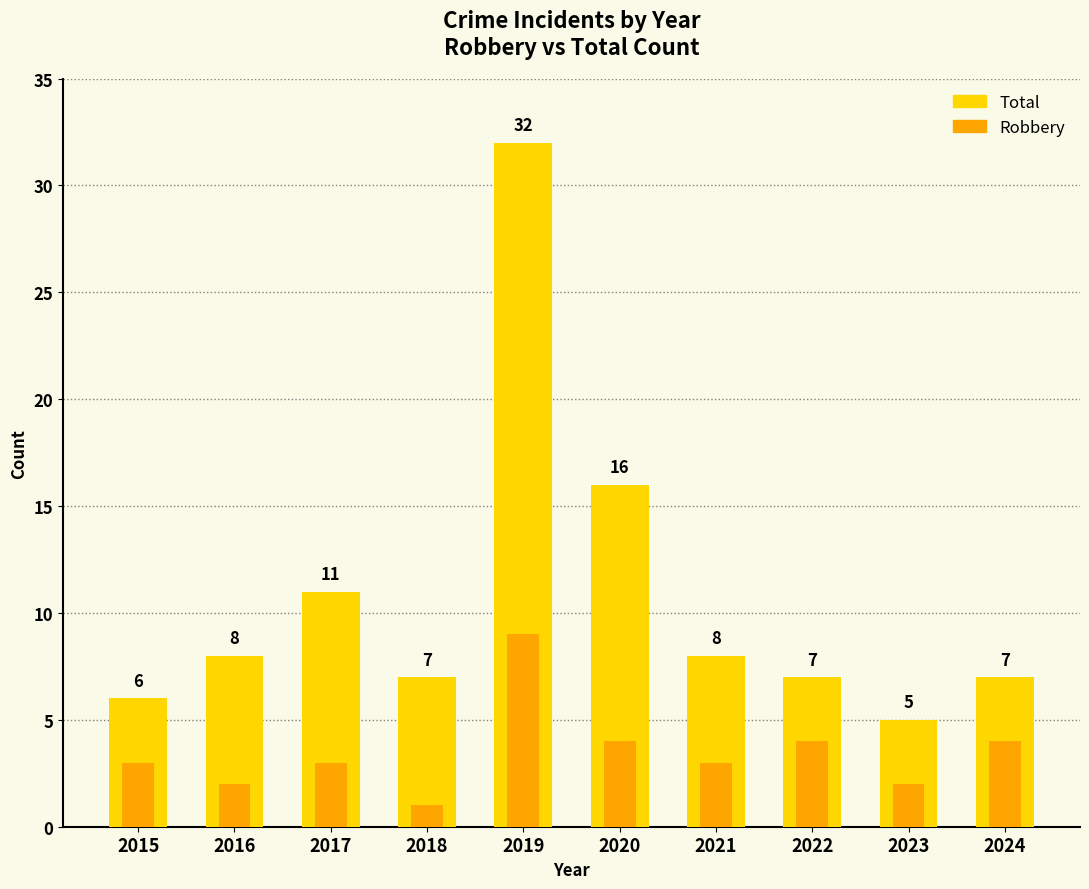

Reading left to right, transcribe all the data shown in this chart.

Total: 2015=6	2016=8	2017=11	2018=7	2019=32	2020=16	2021=8	2022=7	2023=5	2024=7
Robbery: 2015=3	2016=2	2017=3	2018=1	2019=9	2020=4	2021=3	2022=4	2023=2	2024=4